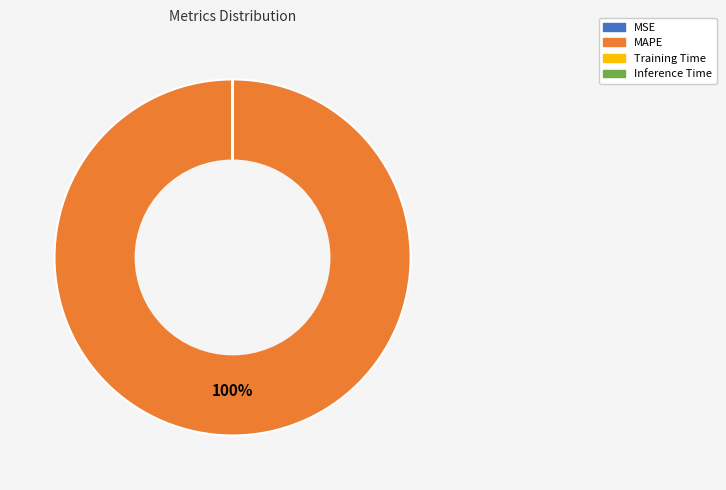

What is the majority slice?

MAPE